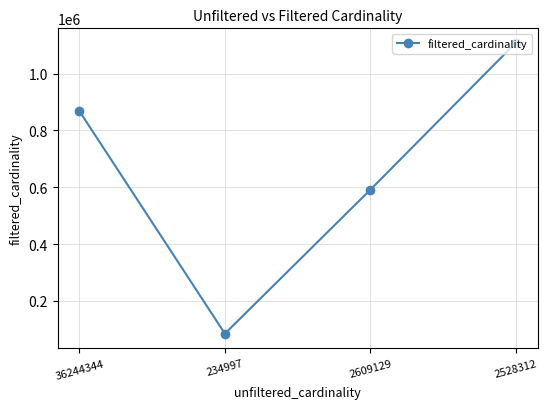

The value at 2609129 is 590994. True or false?

True